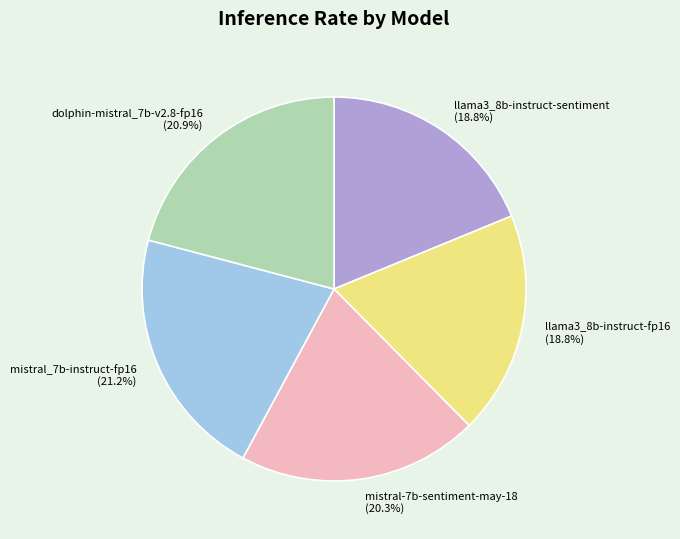

True or false: mistral-7b-sentiment-may-18 accounts for 31% of the total.

False